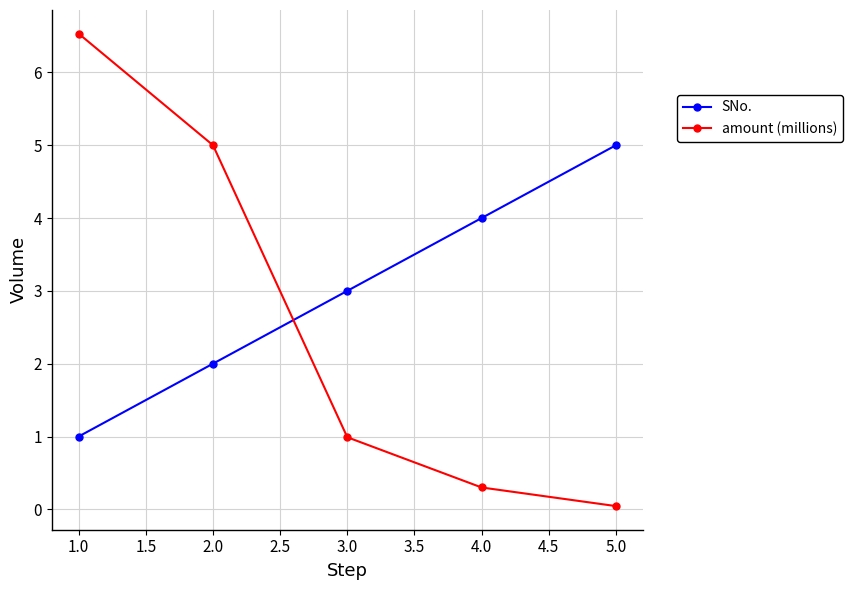

What are all the series names shown in the legend?

SNo., amount (millions)